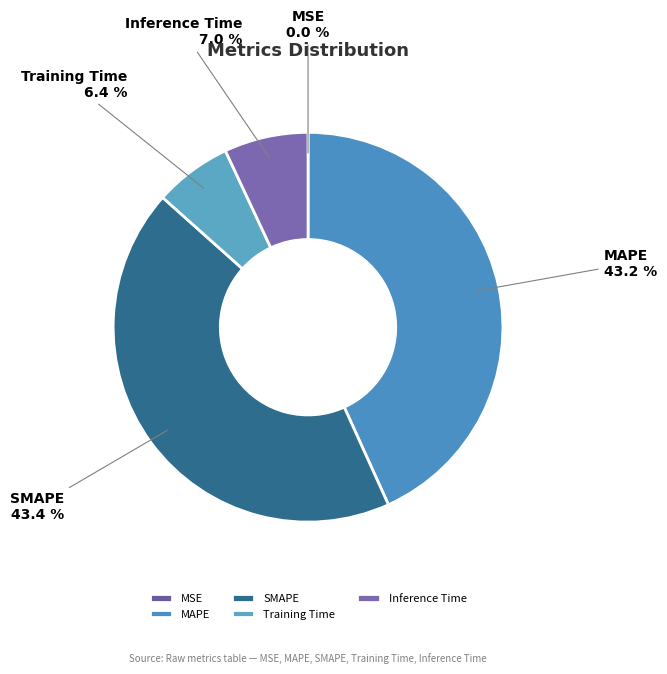

What percentage is NOT represented by SMAPE?

56.6%